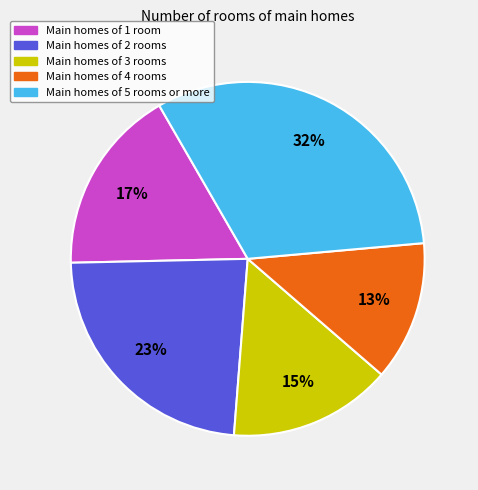

Combined, do Main homes of 1 room and Main homes of 3 rooms account for over 50%?

No